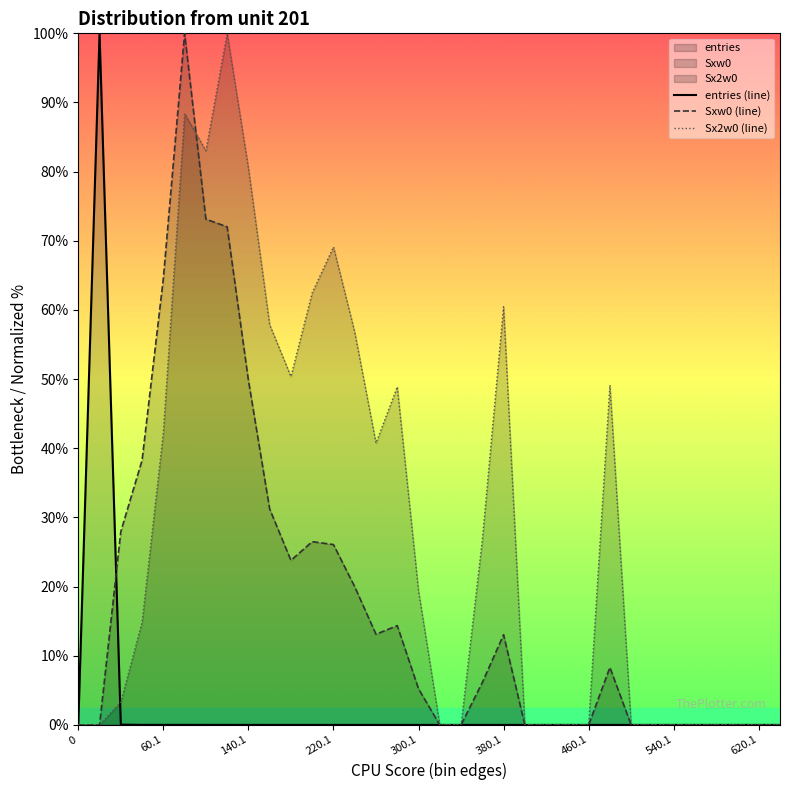

The value of entries (line) at 60.1 is 0.0. True or false?

True